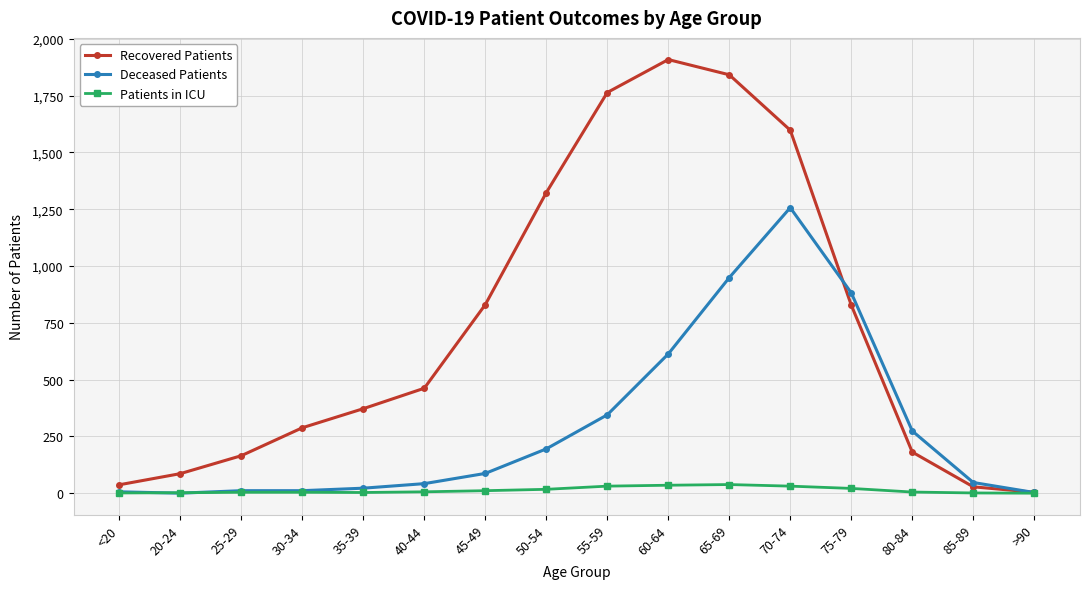

How many lines are shown in the chart?

3